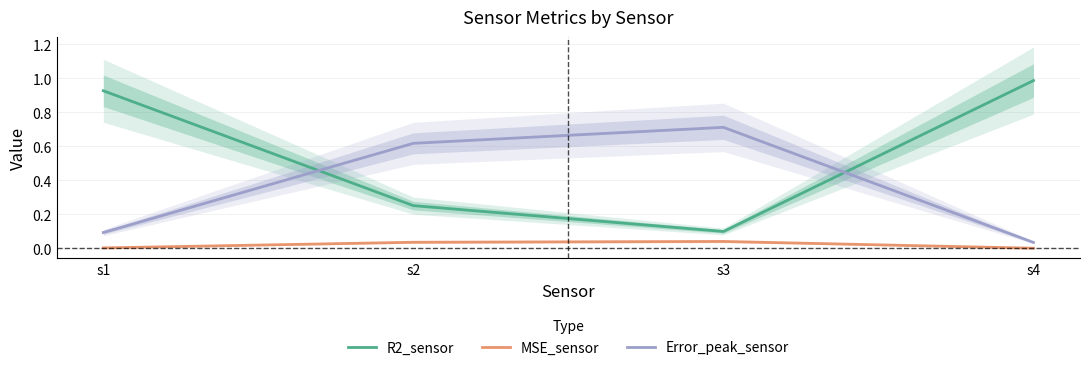

What is the value of the R2_sensor point at the 3rd from the left?

0.1